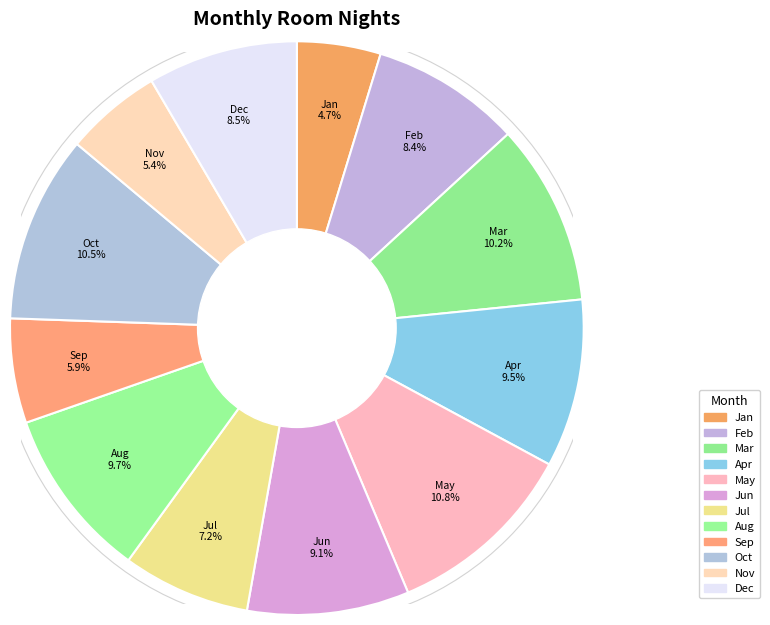

Which slice is the smallest?

Jan